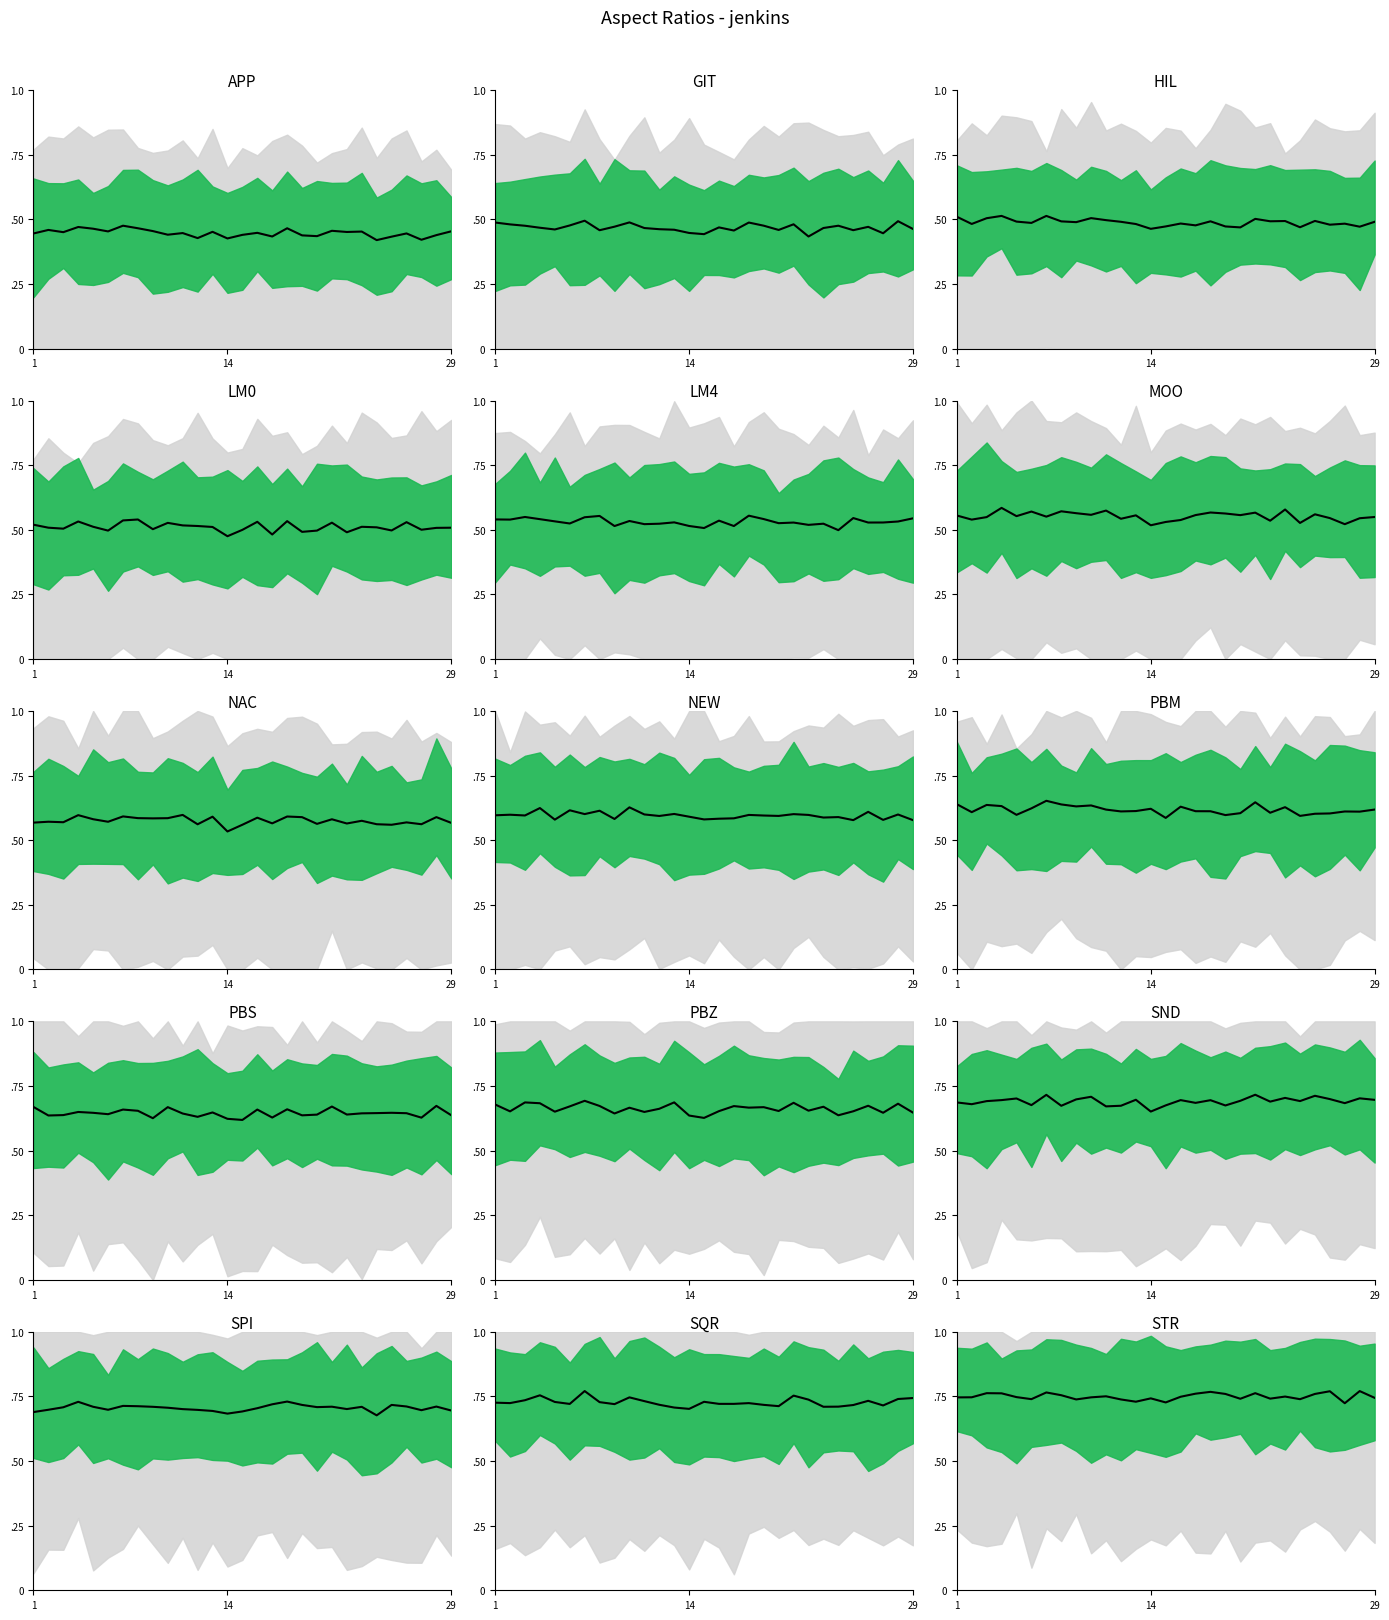

What is the value of the 9th point from the left?

0.7